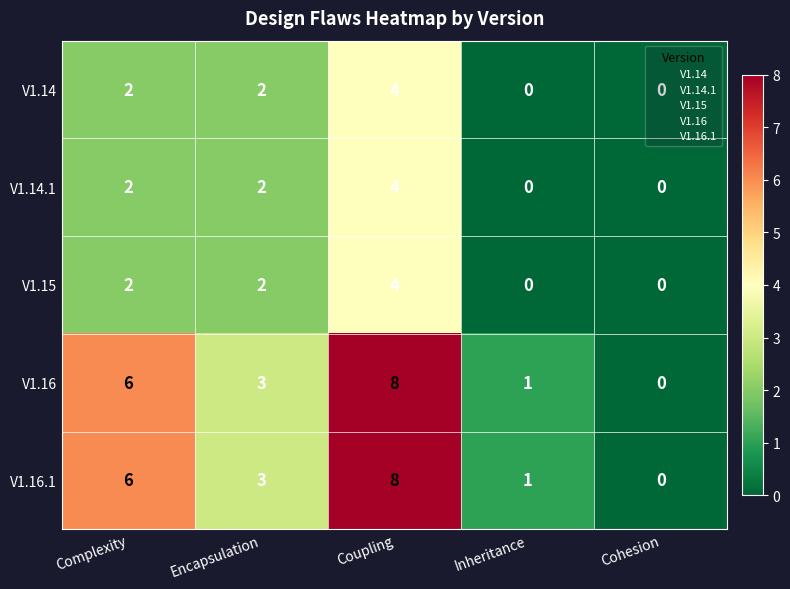

The value of V1.14 at Encapsulation is 1. True or false?

False